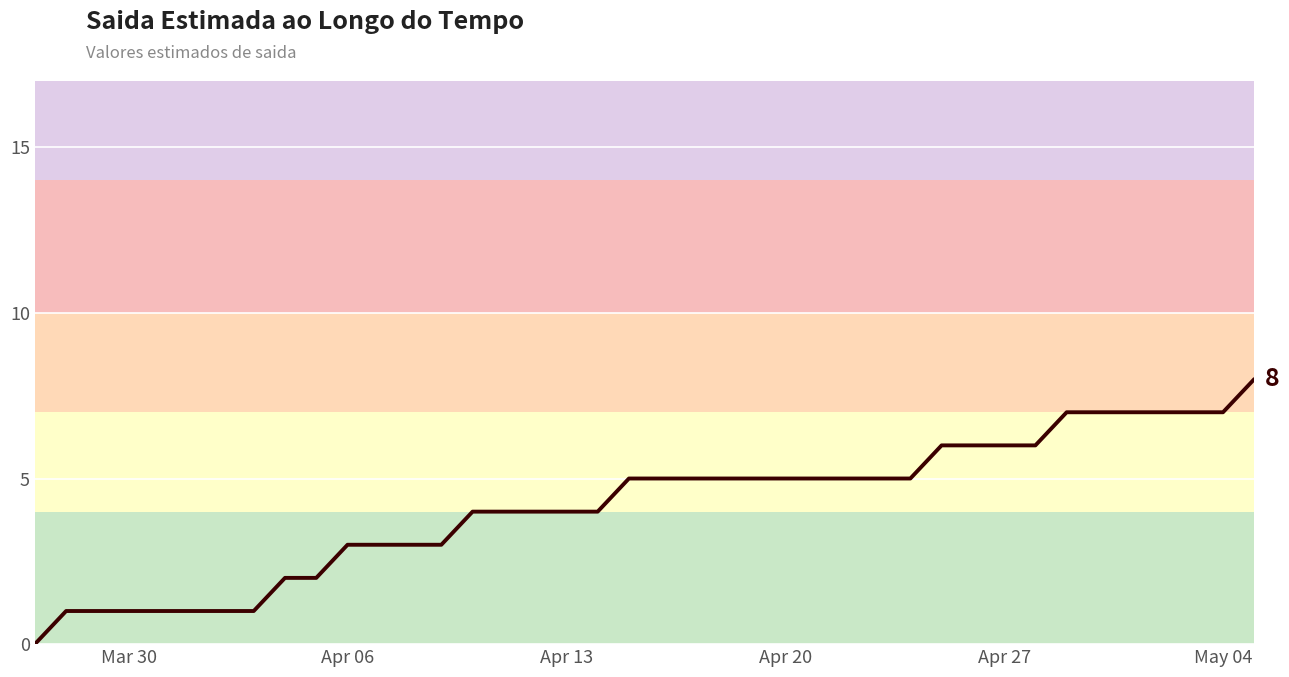

Does the chart display data point markers on the line(s)?

No